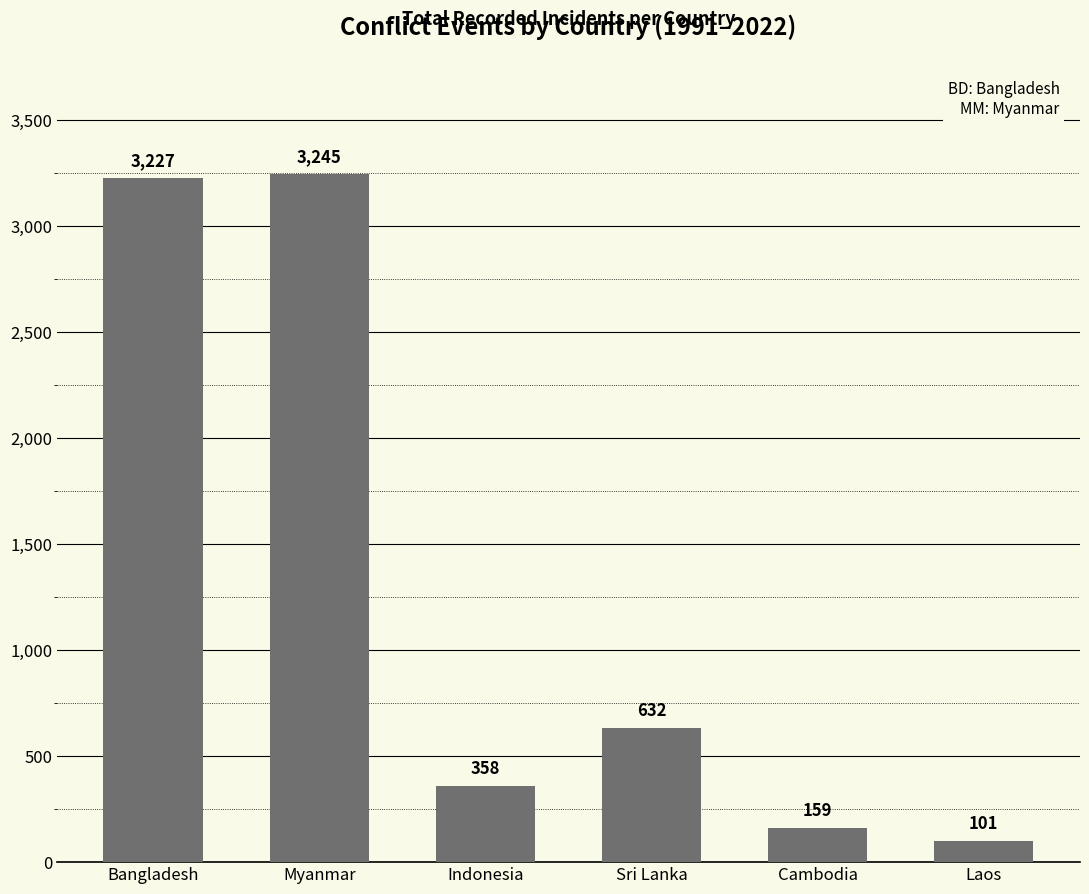

What is the value of the 5th bar from the left?

159